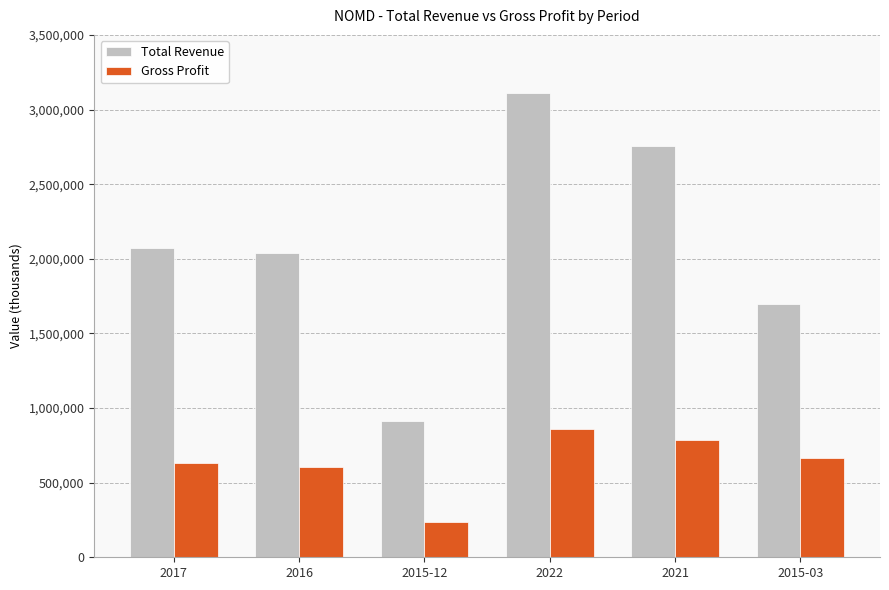

Rank the series by their maximum value, from lowest to highest.

Gross Profit, Total Revenue